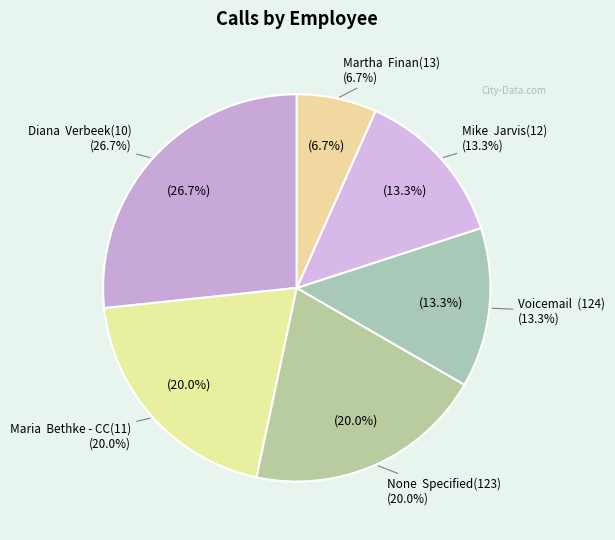

Combined, do Diana  Verbeek(10) and Maria  Bethke - CC(11) (REP) account for over 50%?

No